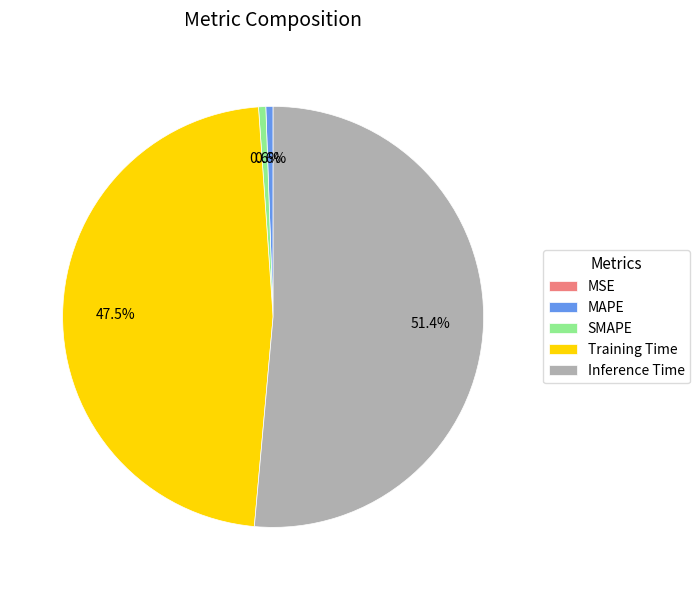

Which slice is the largest?

Inference Time